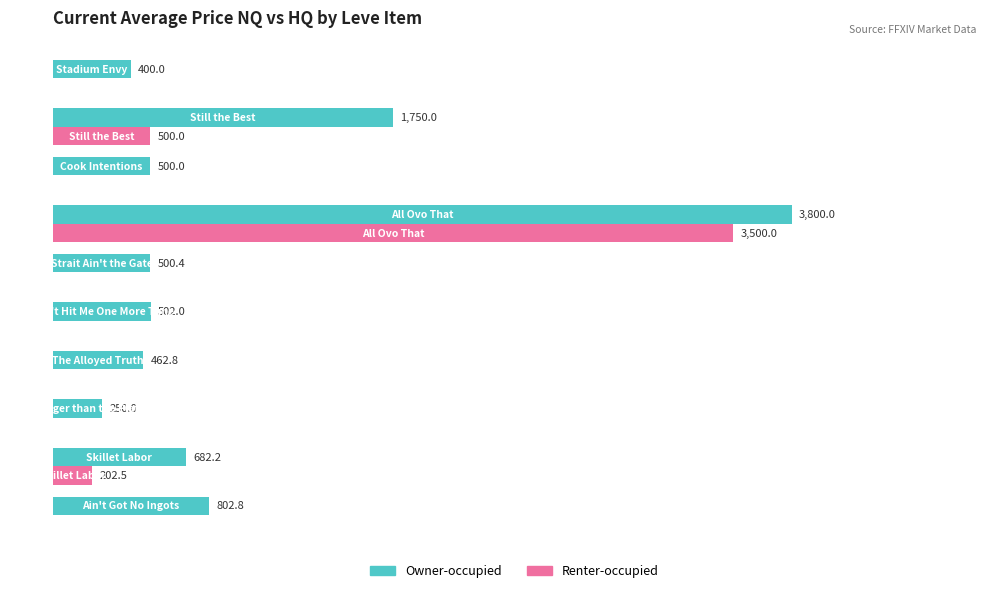

Which series has the largest total across all categories?

Owner-occupied